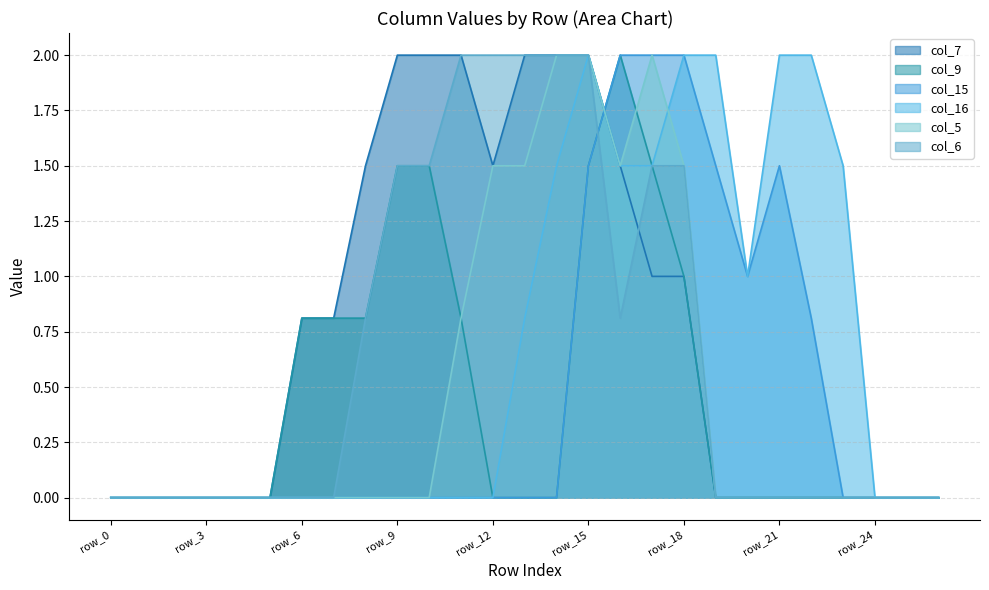

What are all the series names shown in the legend?

col_7, col_9, col_15, col_16, col_5, col_6